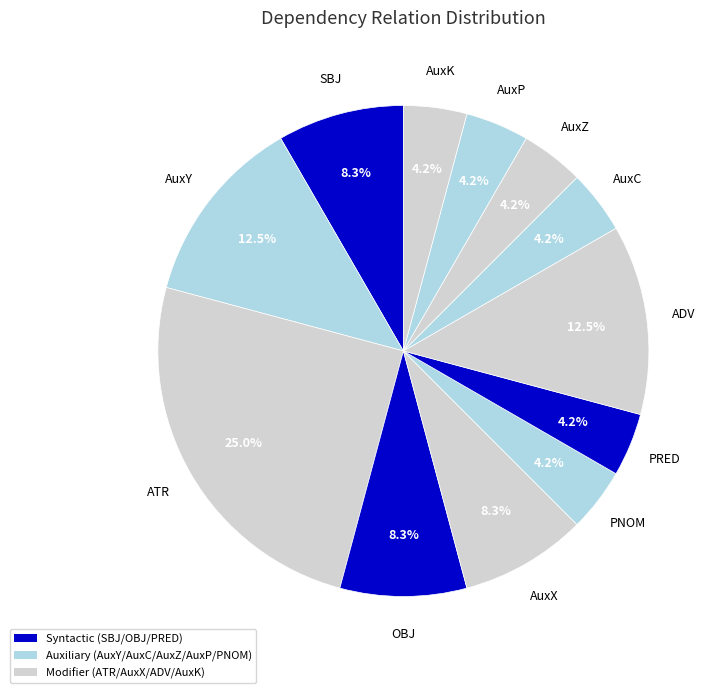

Does any single category account for the majority?

No